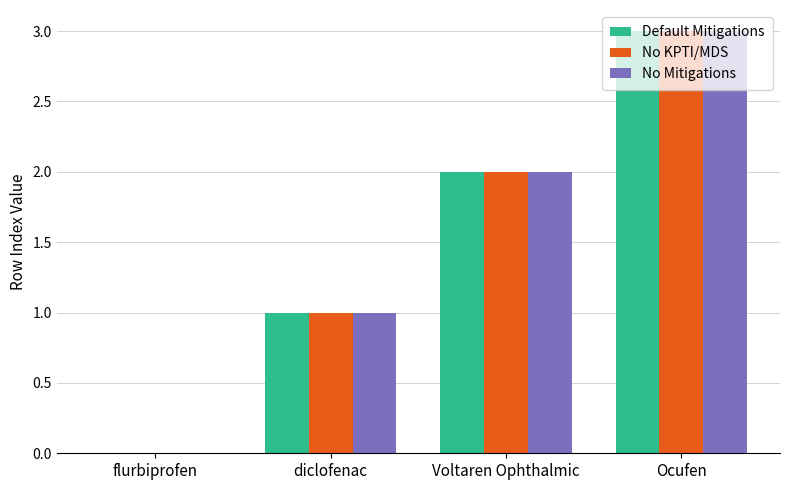

What is the total value across all series at diclofenac?

3